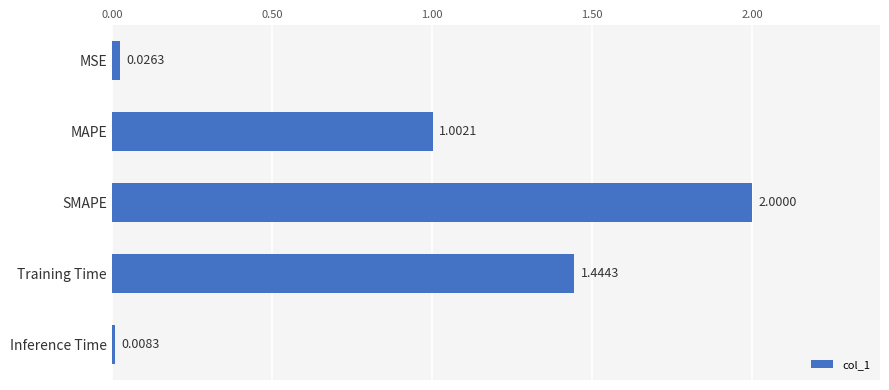

What is the change in value from MAPE to Inference Time?

-1.0